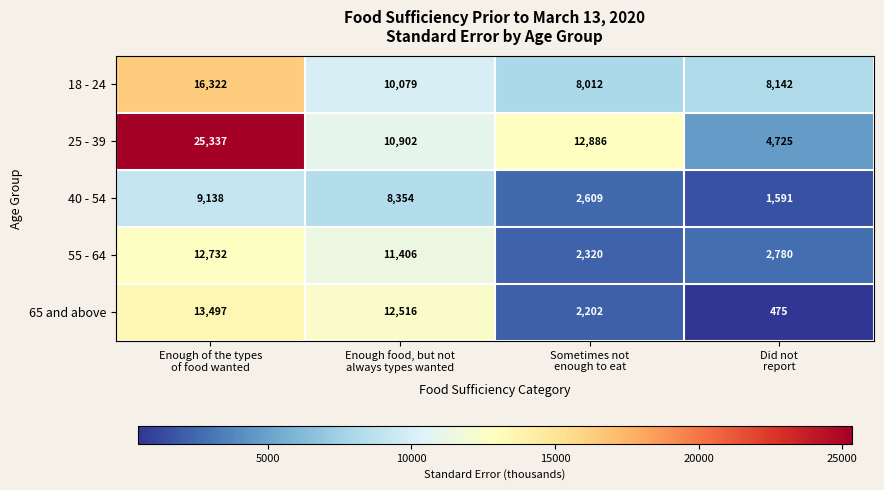

Reading left to right, list all the values displayed in this chart.

18 - 24: 16322	10079	8012	8142
25 - 39: 25337	10902	12886	4725
40 - 54: 9138	8354	2609	1591
55 - 64: 12732	11406	2320	2780
65 and above: 13497	12516	2202	475